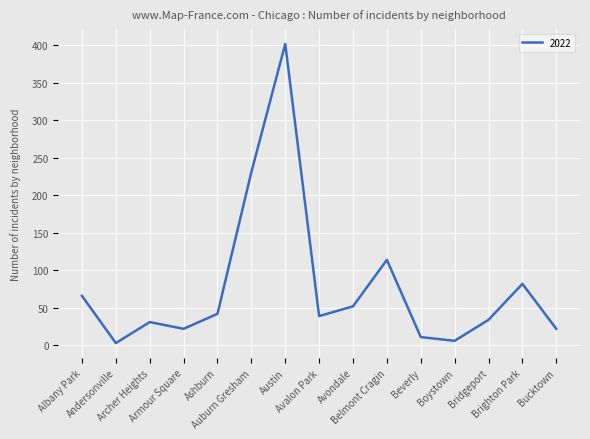

What is the minimum value shown in the chart?

3